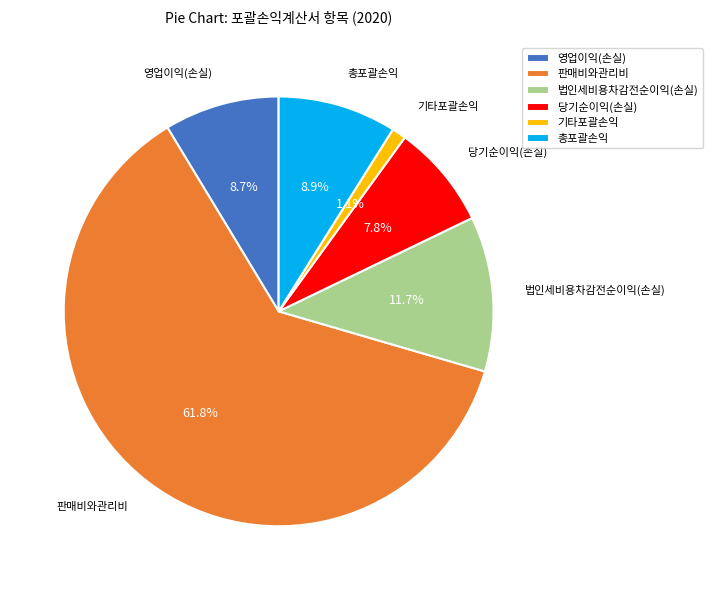

What percentage is the 판매비와관리비 slice, to the nearest percent?

62%